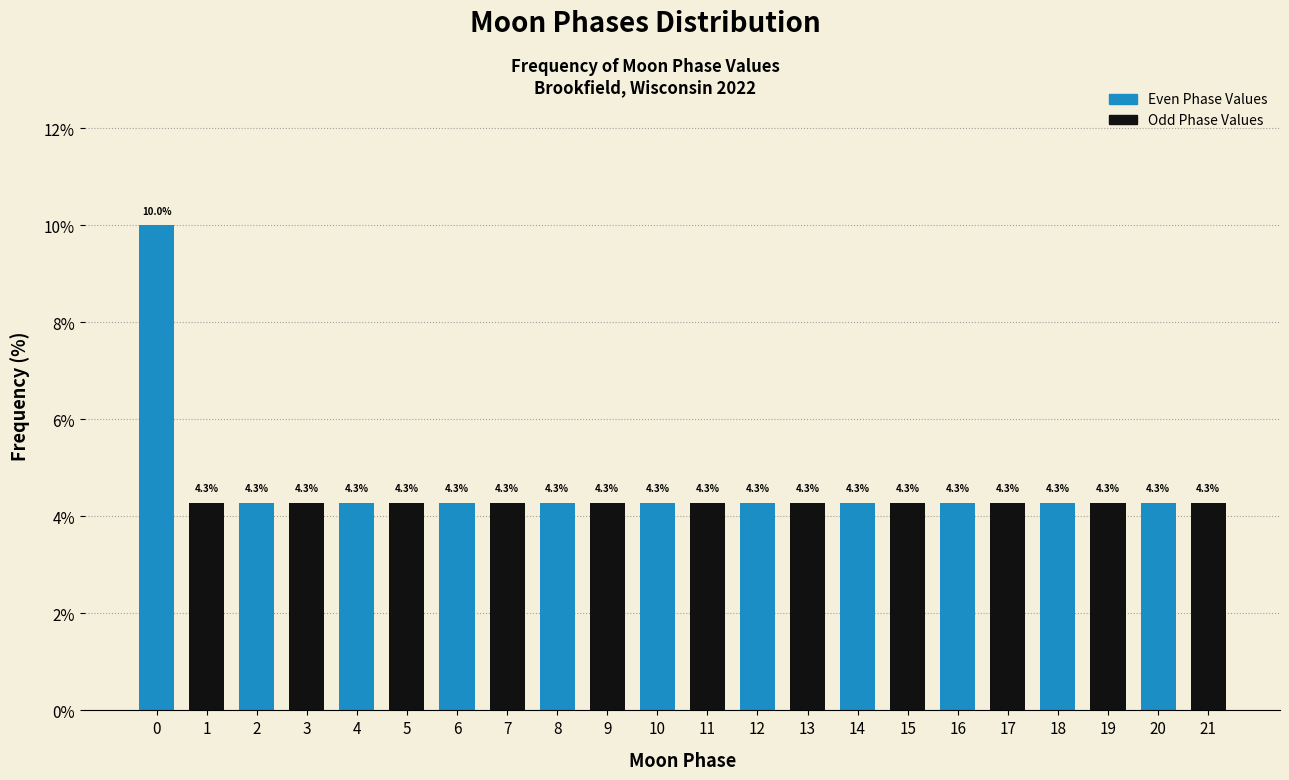

Reading right to left, transcribe all the data shown in this chart.

4.3	4.3	4.3	4.3	4.3	4.3	4.3	4.3	4.3	4.3	4.3	4.3	4.3	4.3	4.3	4.3	4.3	4.3	4.3	4.3	4.3	10.0